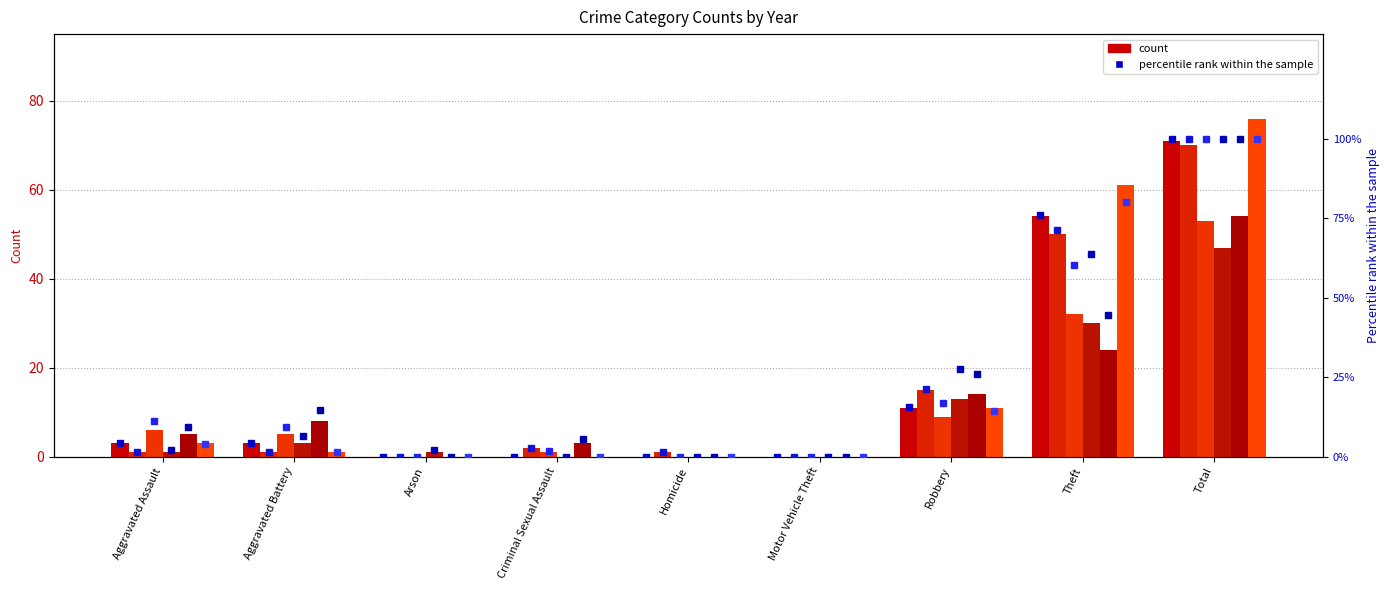

At which label does 2024 first exceed 5?

Aggravated Battery